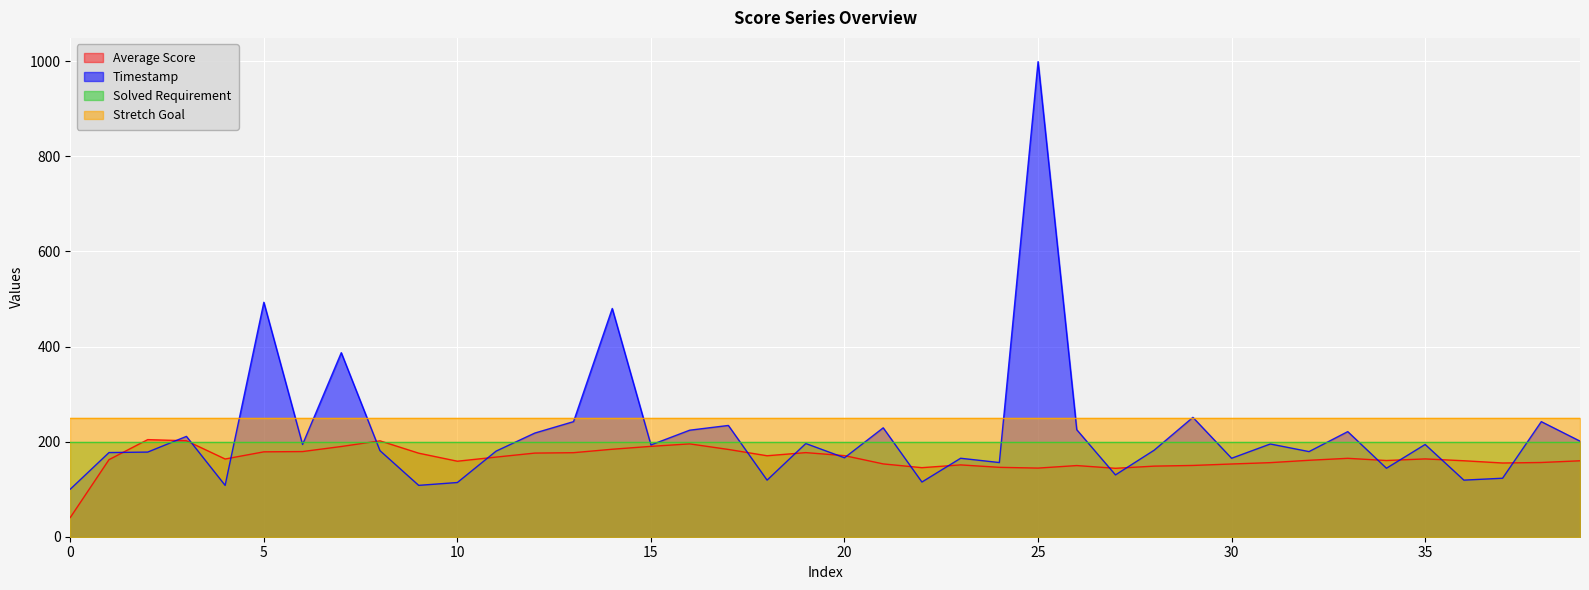

What is the total value across all series at 20?

786.5